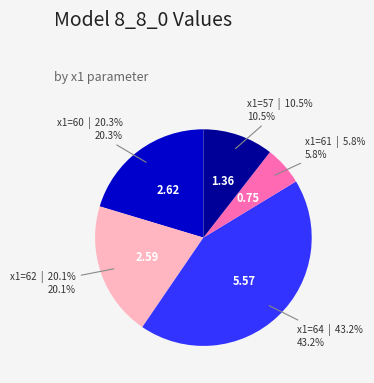

Is there any slice that represents more than half of the pie?

No